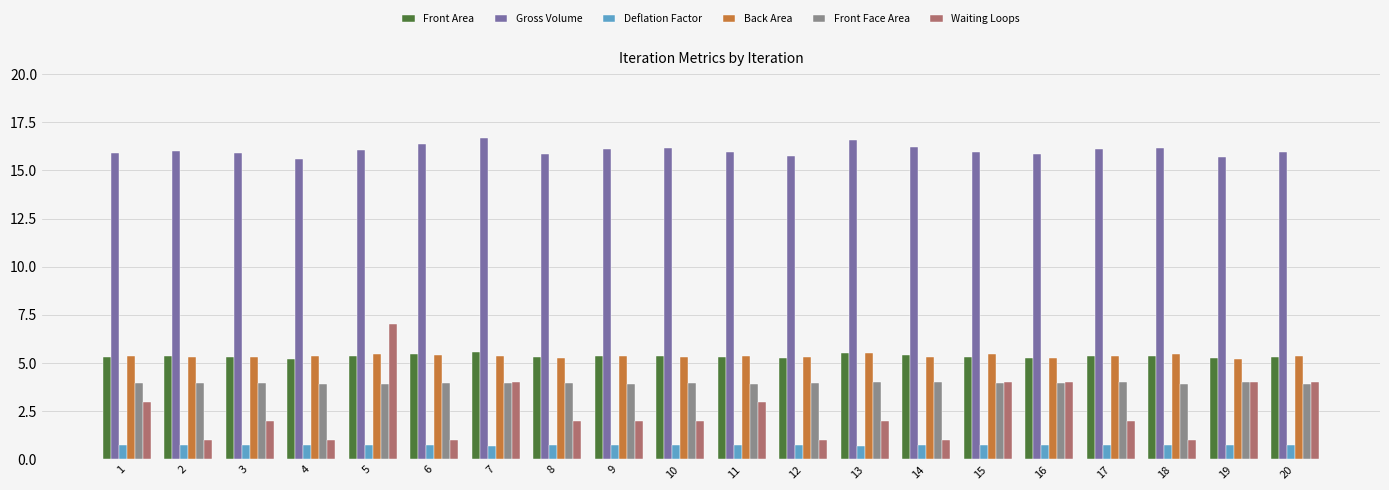

Read the Front Face Area value at 12.

3.9